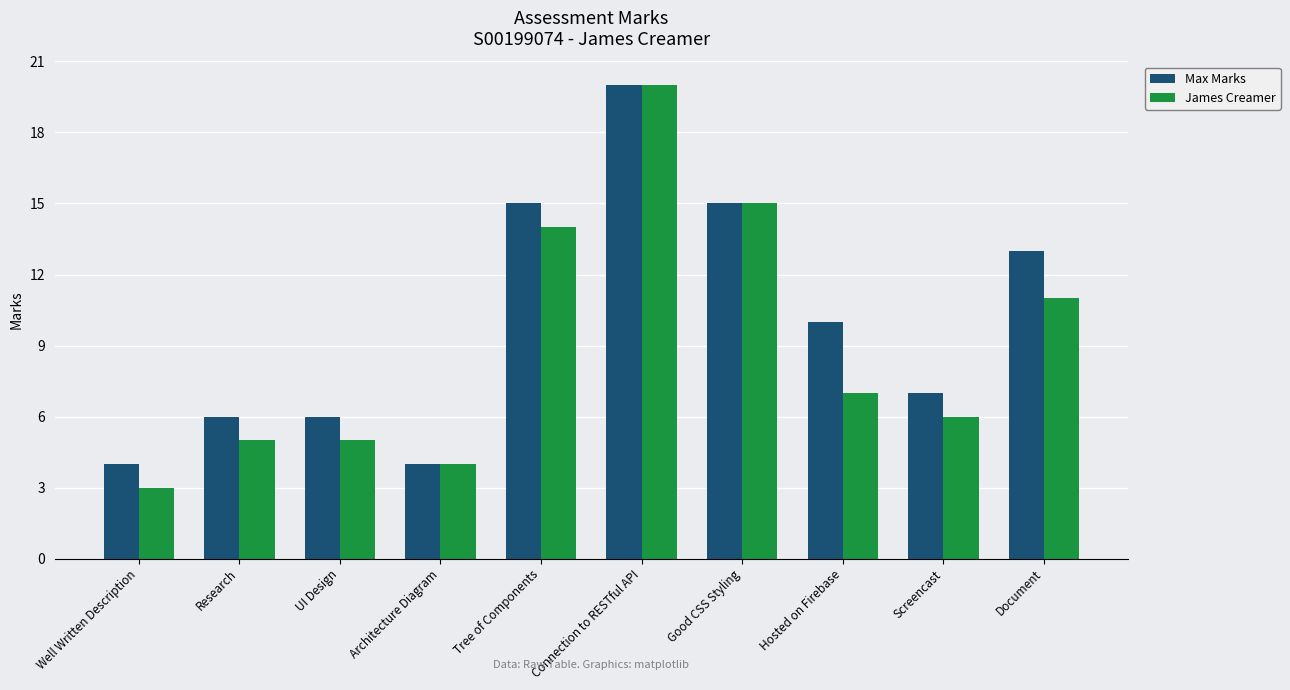

Reading left to right, list all the values displayed in this chart.

Max Marks: 4	6	6	4	15	20	15	10	7	13
James Creamer: 3	5	5	4	14	20	15	7	6	11